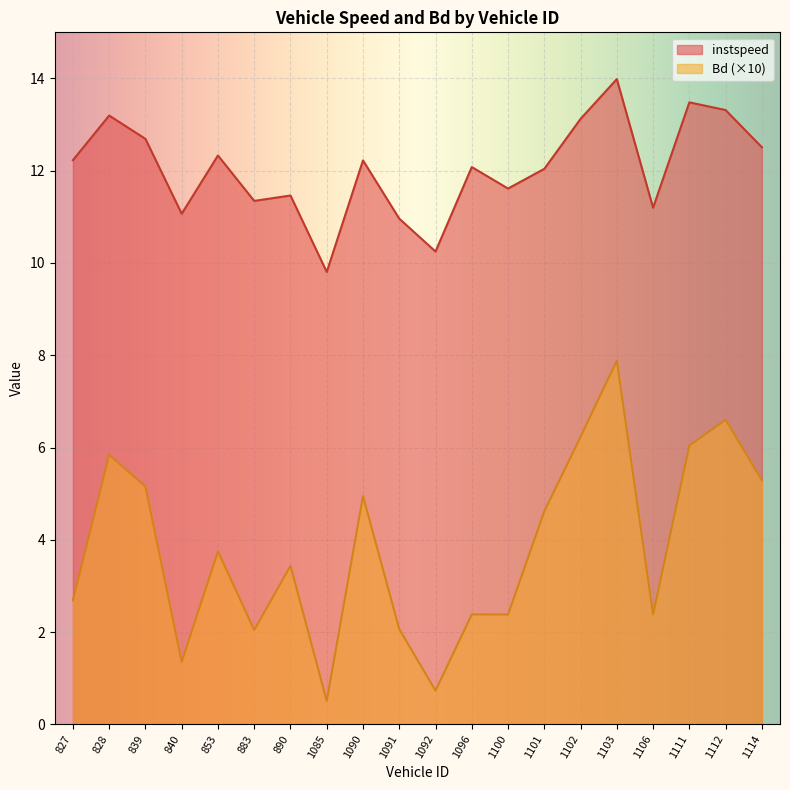

At 1106, list the series in order from largest to smallest.

instspeed, Bd (×10)